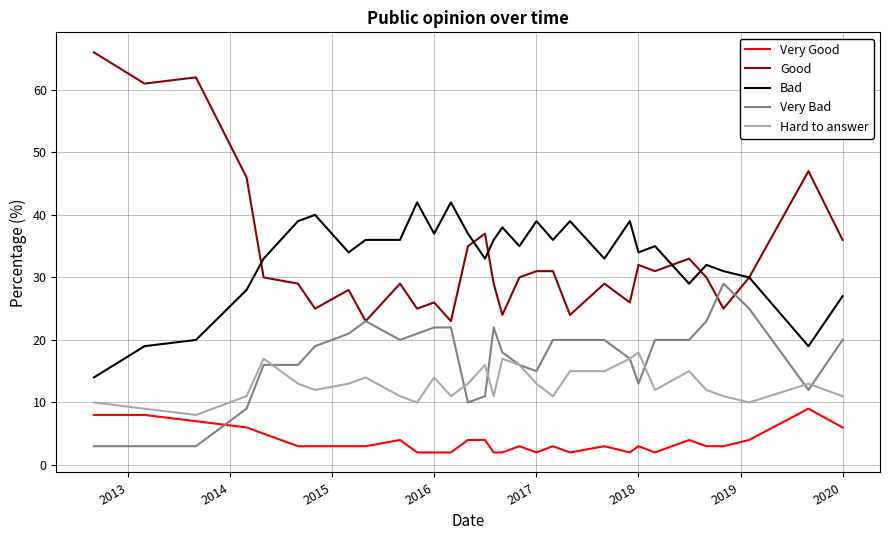

How many series are shown in this chart?

5